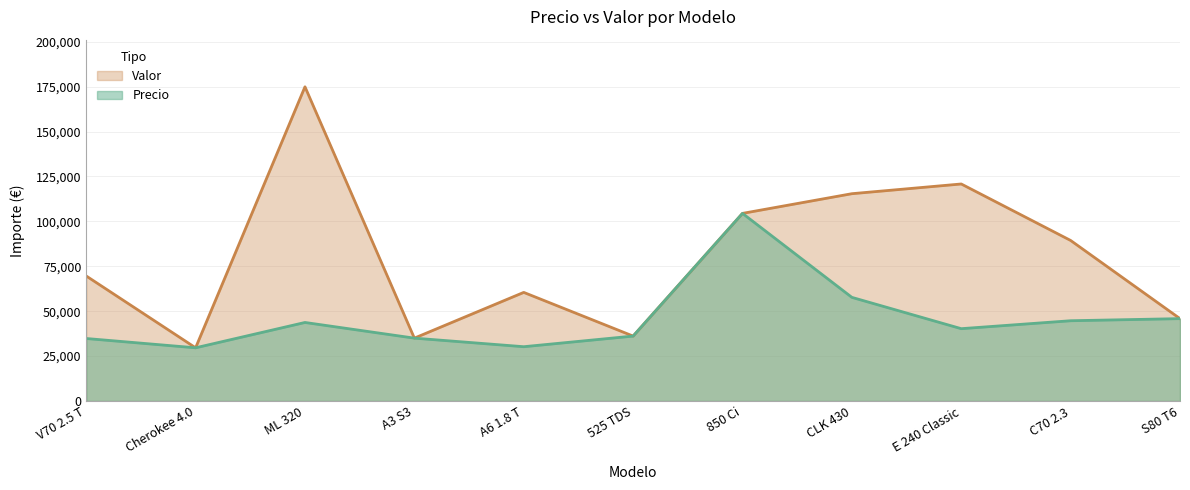

The Valor series shows 52915.9 at Cherokee 4.0. True or false?

False